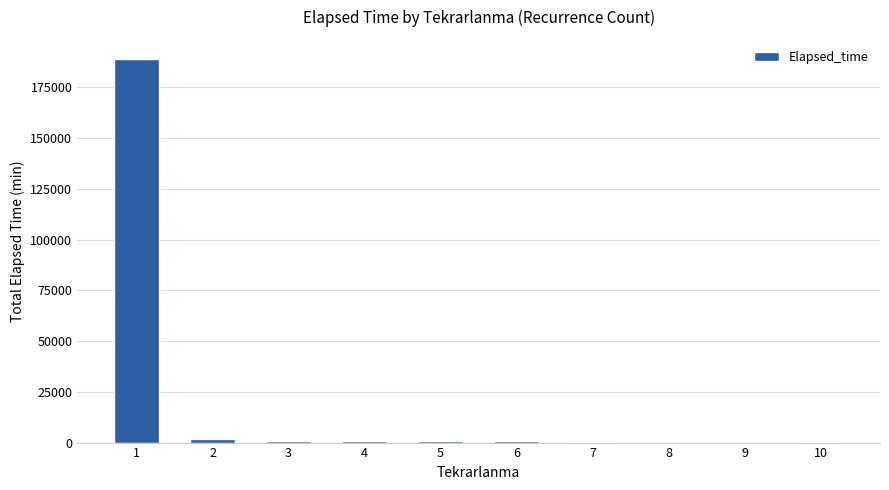

What is the greatest value displayed?

188965